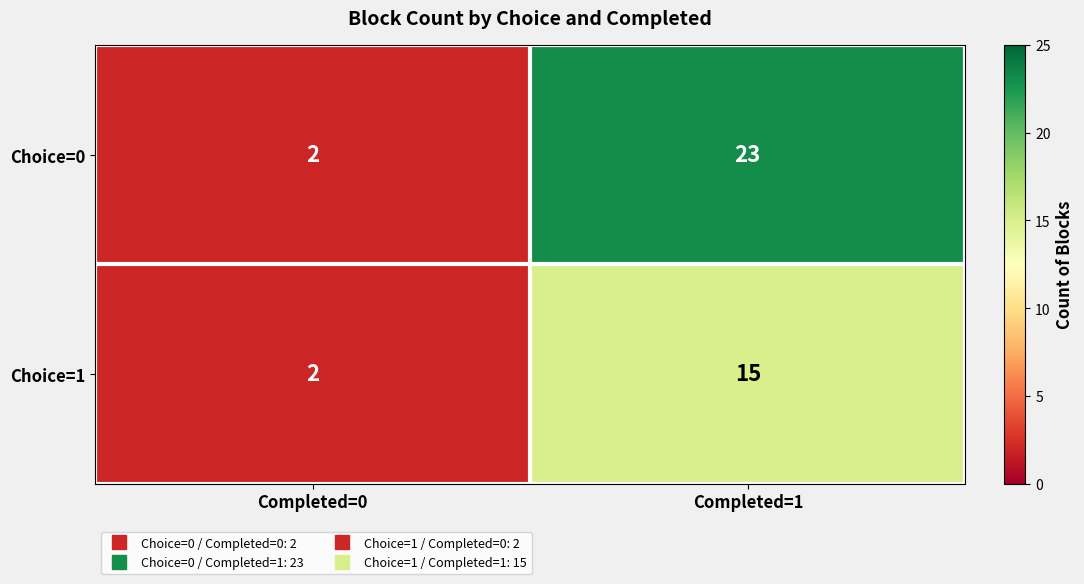

What is the difference between the Choice=0 values at Completed=1 and Completed=0?

21